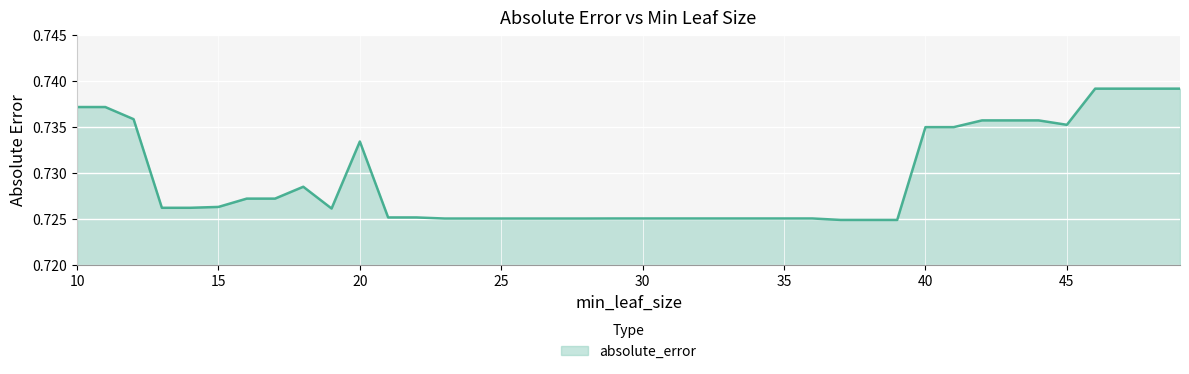

Does the chart have visible grid lines?

Yes